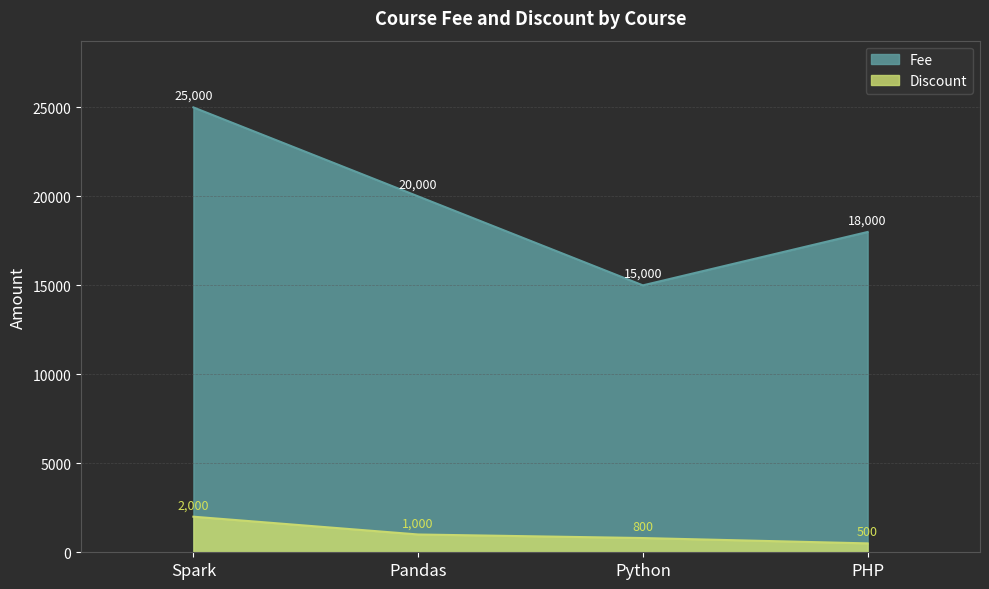

What is the label of the 1st point from the left?

Spark